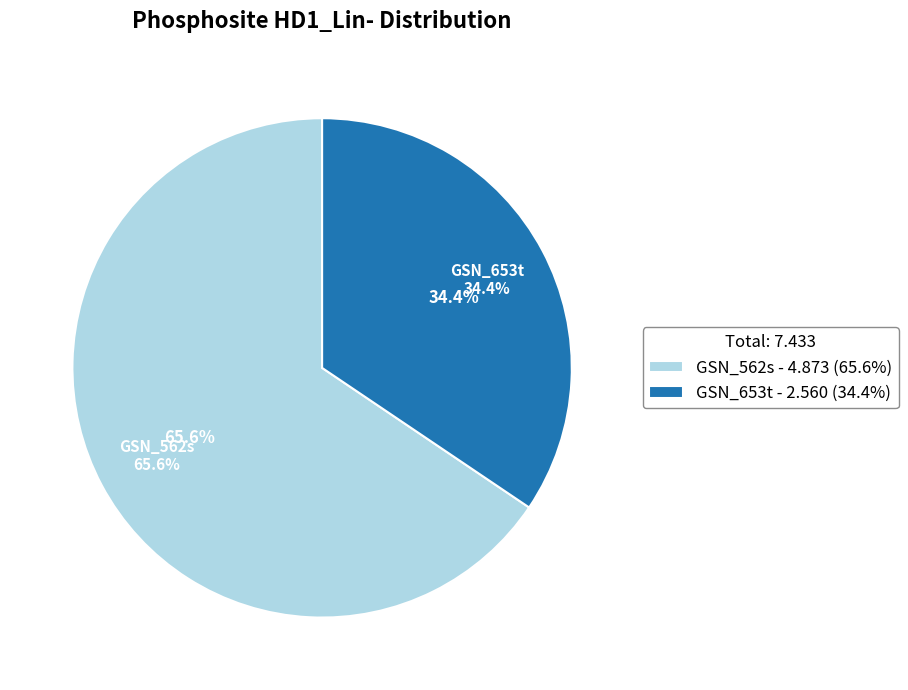

Rank the categories by value from highest to lowest.

GSN_562s, GSN_653t